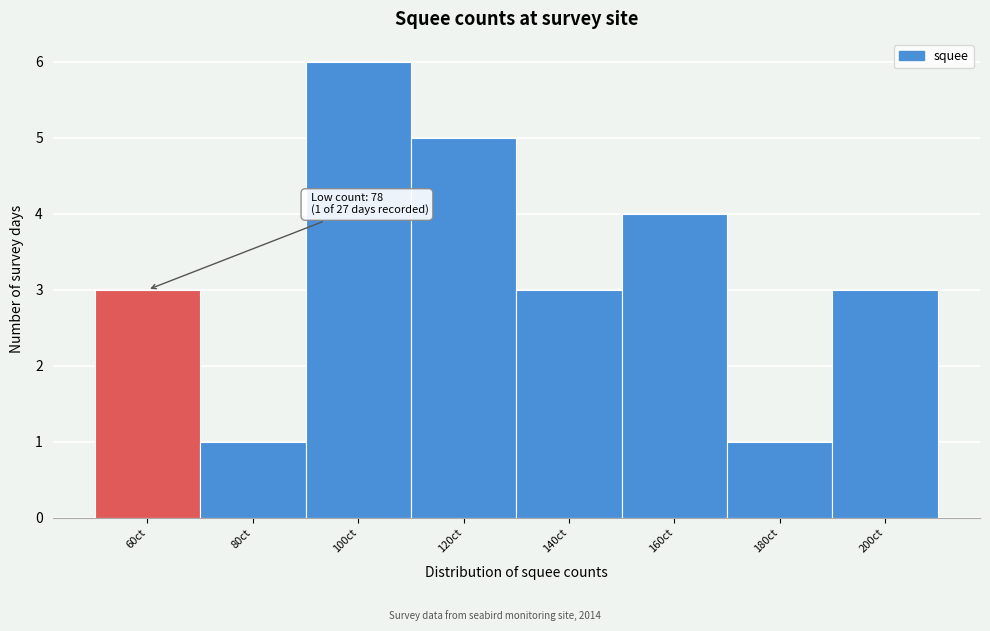

Reading right to left, extract all data points from this chart.

200ct=3	180ct=1	160ct=4	140ct=3	120ct=5	100ct=6	80ct=1	60ct=3